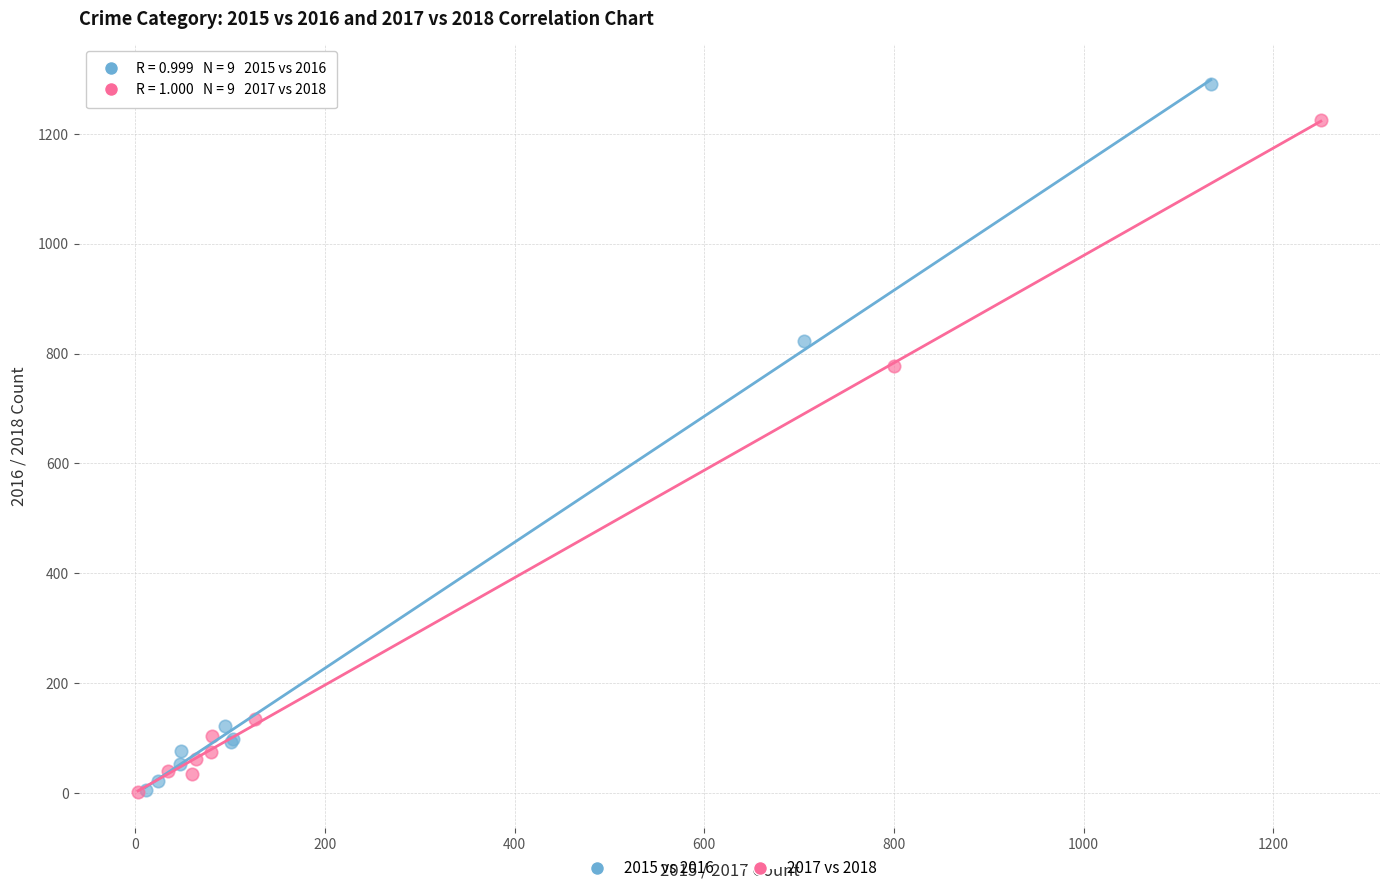

Which series contains the highest Y value?

2015 vs 2016